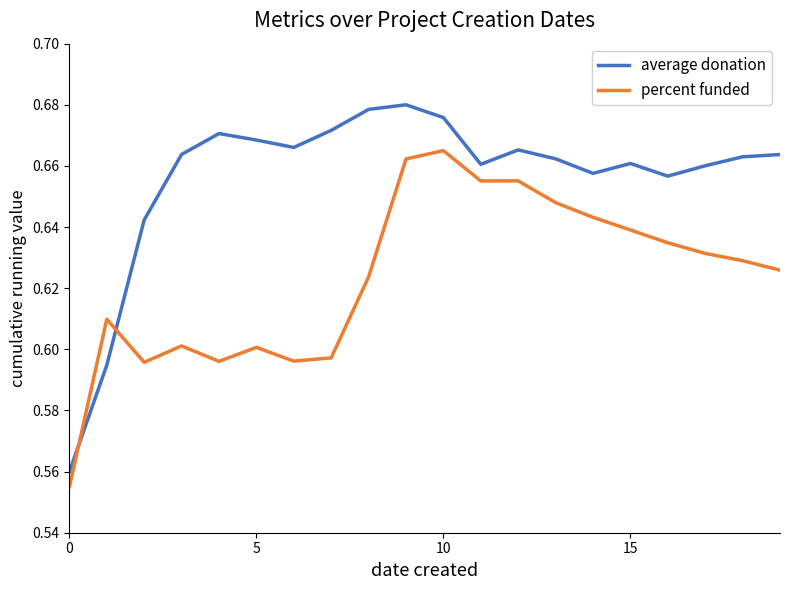

Is this an area chart (filled region under the line)?

No